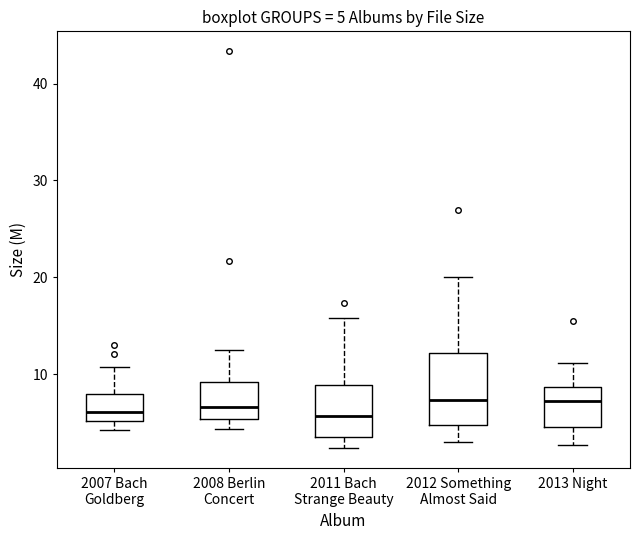

Comparing the boxes themselves (not the whiskers), which one is the tallest?

2012 Something Almost Said